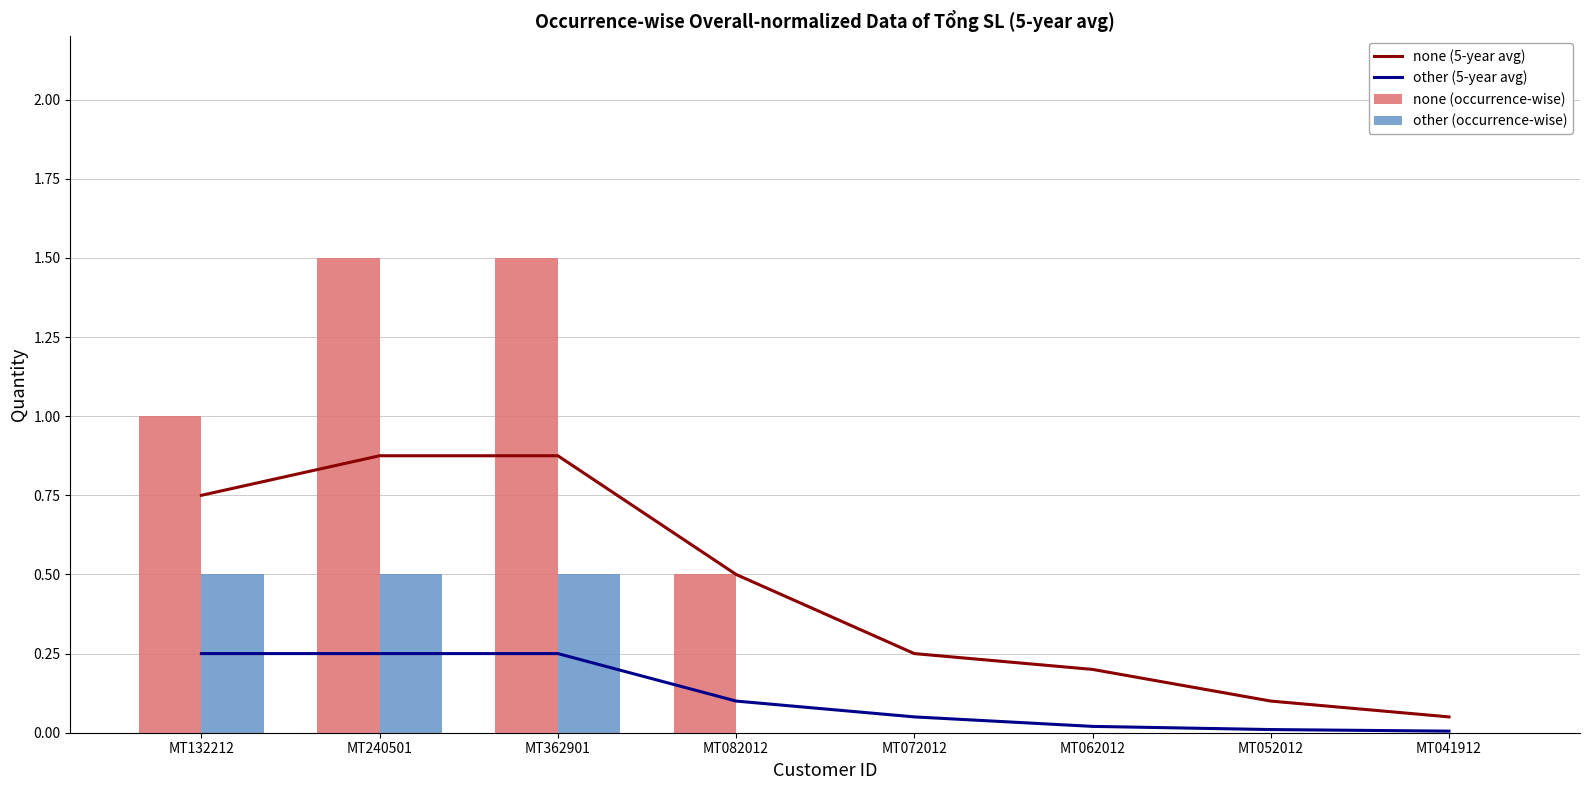

At how many categories does at least one series exceed 0?

8